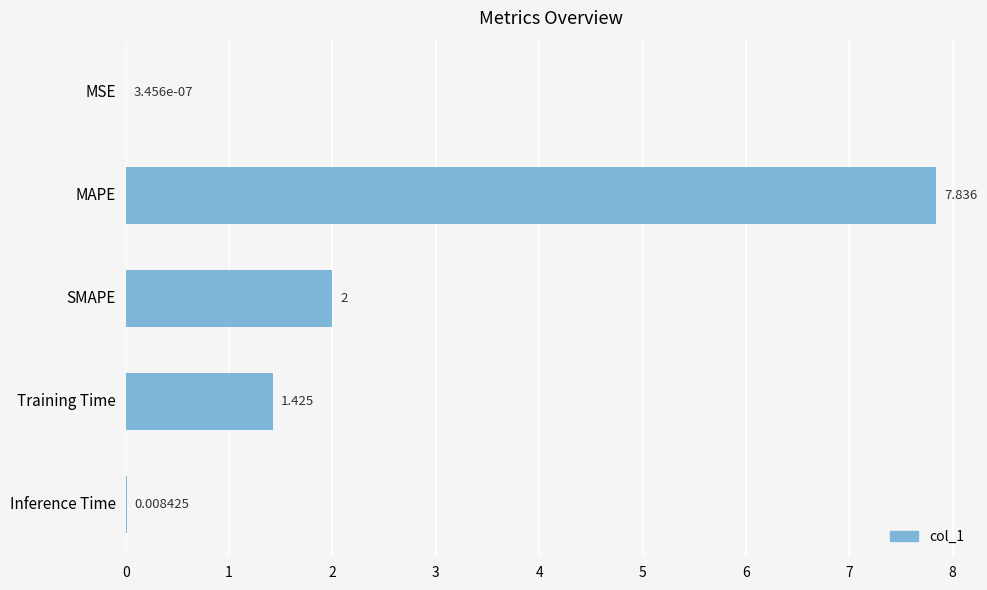

Between Inference Time and MAPE, which is larger?

MAPE